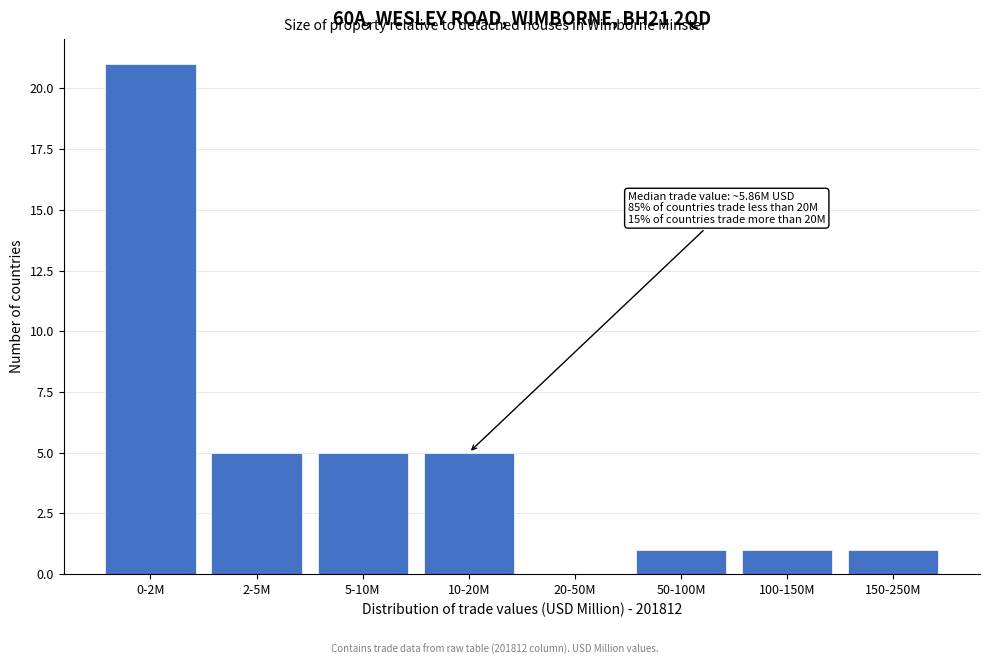

Reading left to right, what are all the values shown in this chart?

0-2M=21	2-5M=5	5-10M=5	10-20M=5	20-50M=0	50-100M=1	100-150M=1	150-250M=1